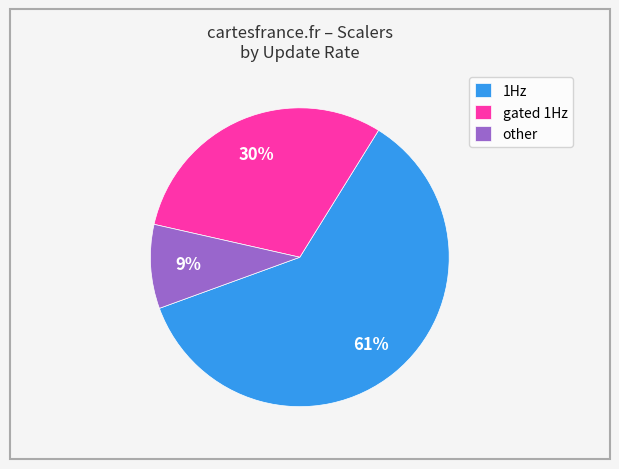

Do gated 1Hz and other together represent more than half of the pie?

No